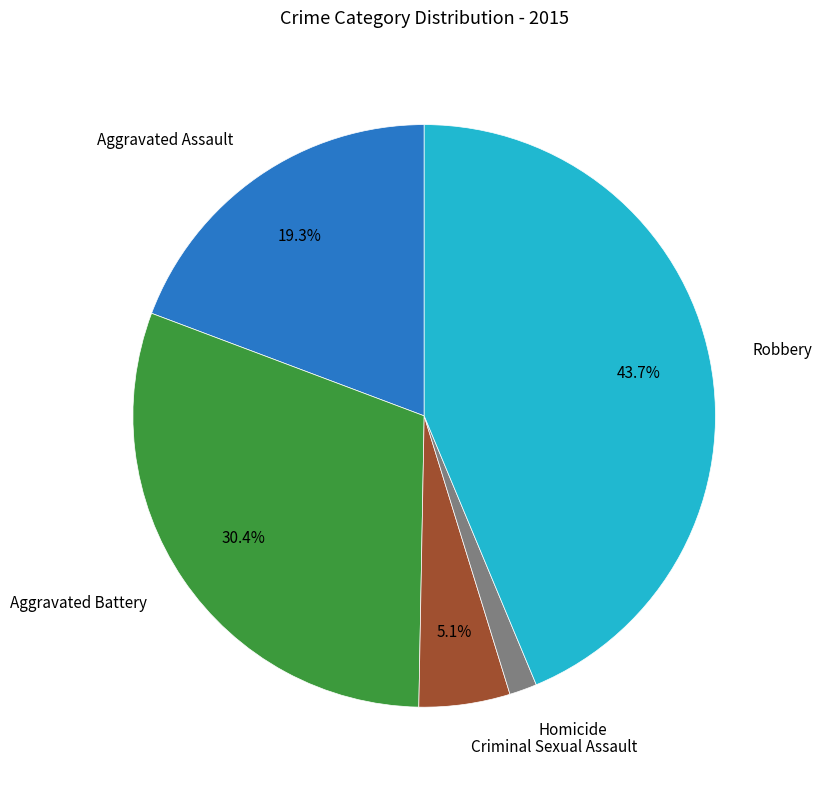

What is the largest slice in the pie chart?

Robbery